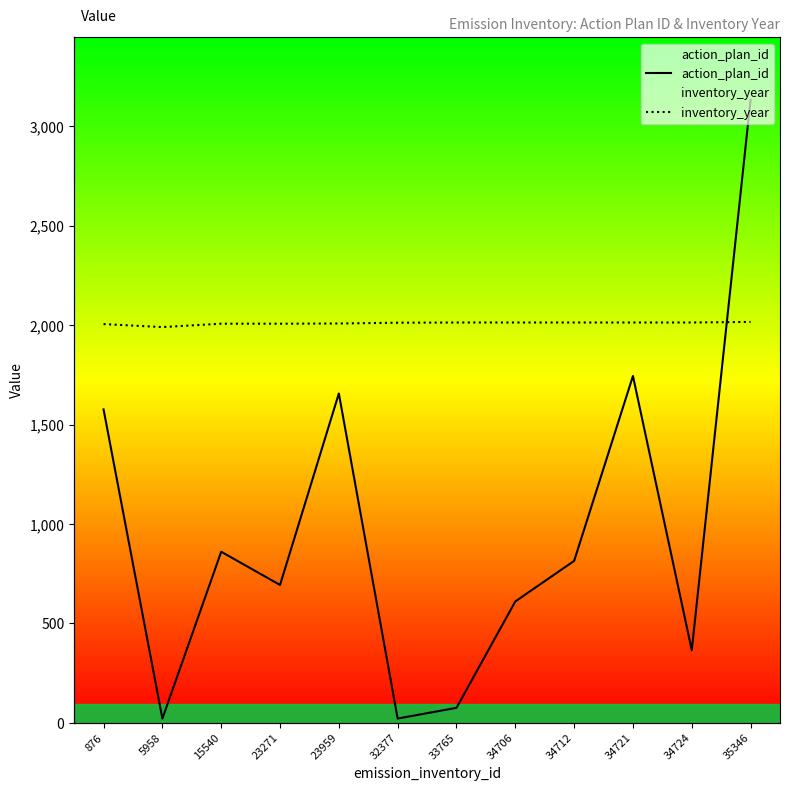

What is the total value across all series at 34724?

2378